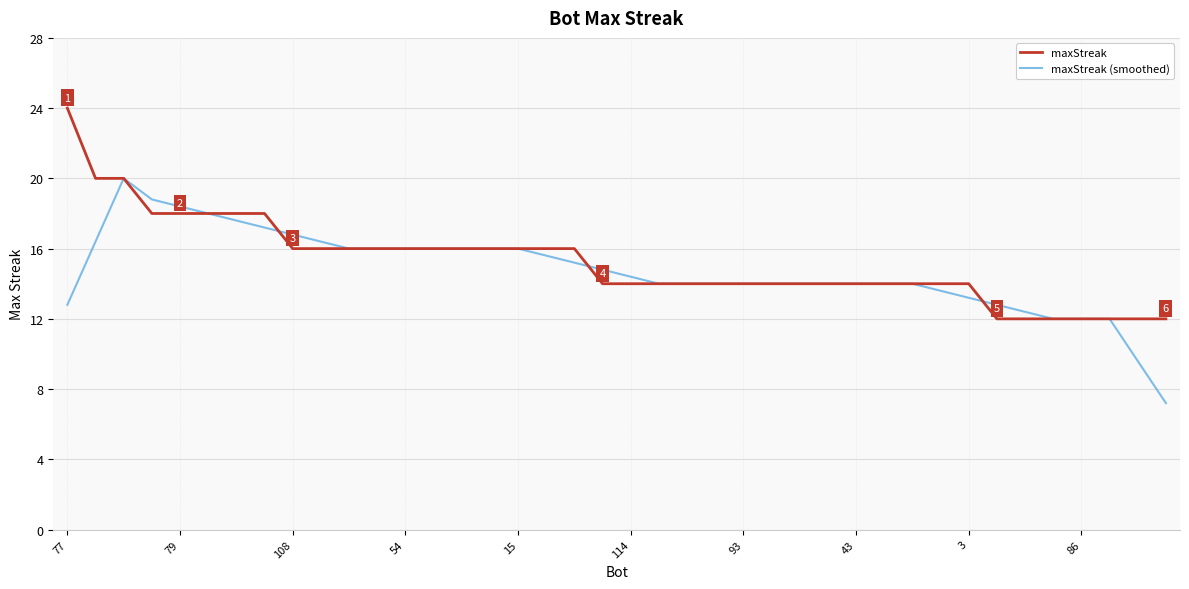

What is the highest value of the maxStreak series?

24.0